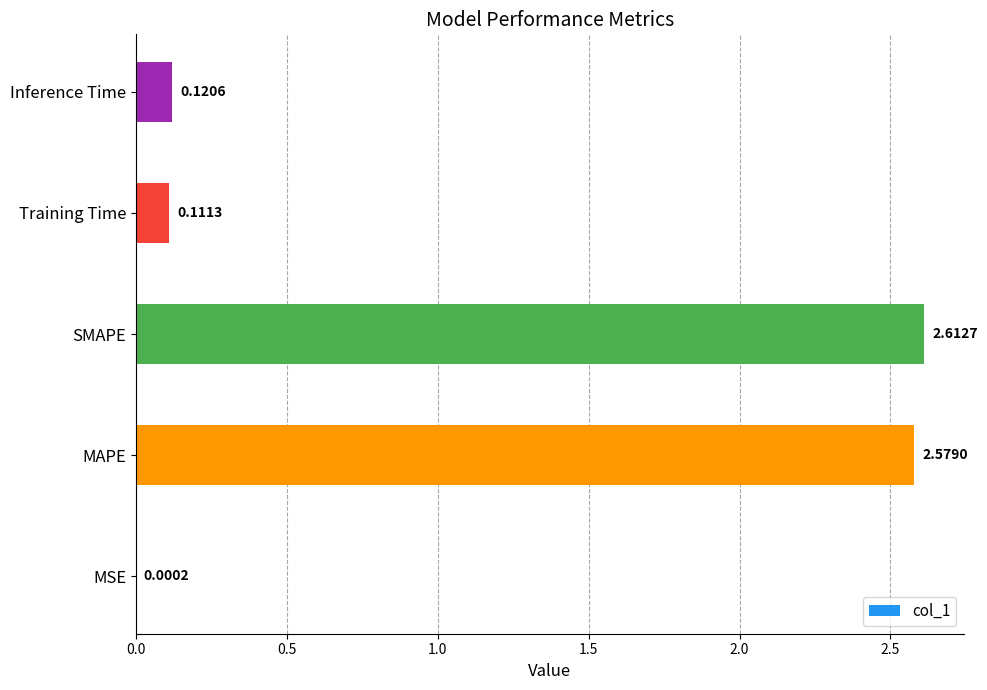

What is the sum of the values at Inference Time and SMAPE?

2.7